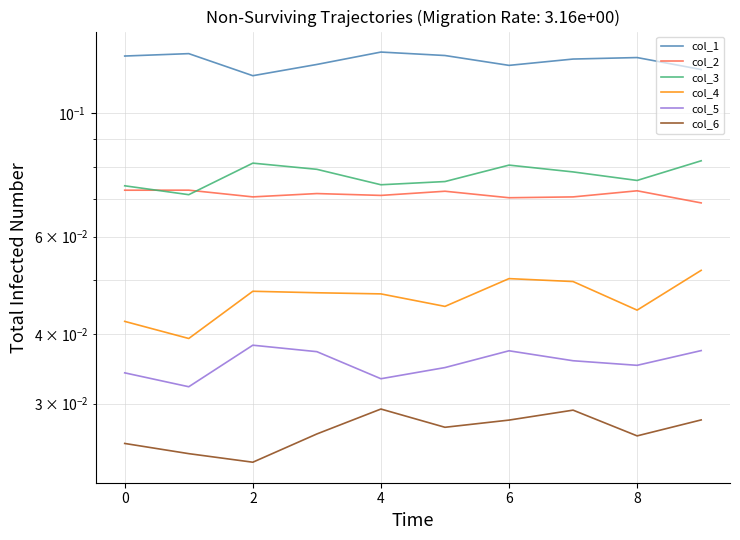

How many interior local valleys does the col_1 series have?

2